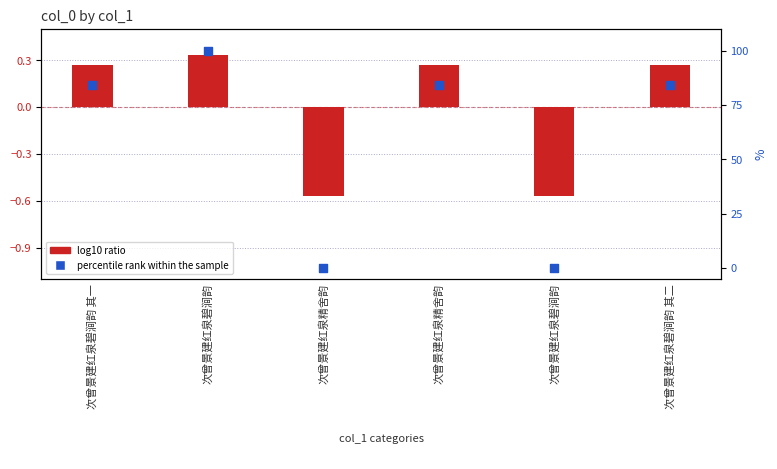

Which series has the largest total across all categories?

percentile rank within the sample